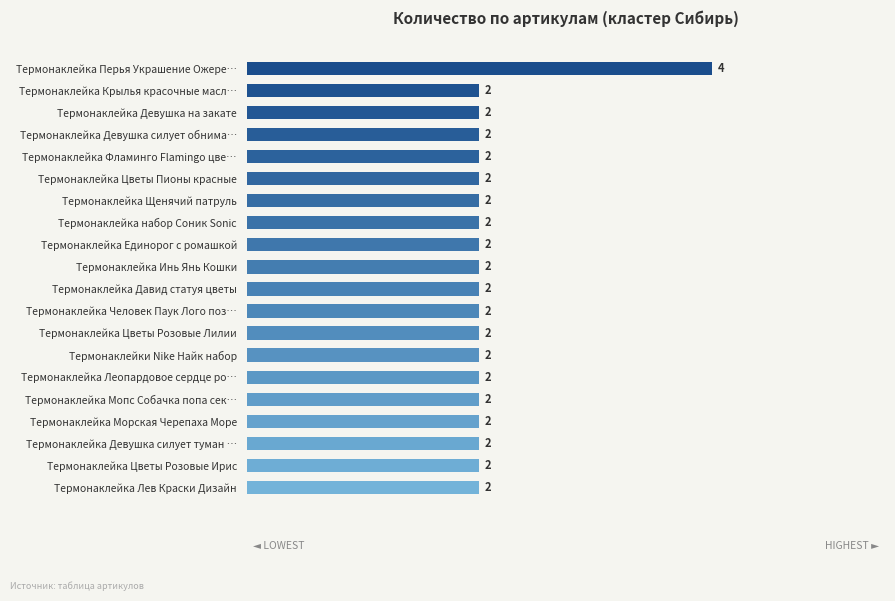

How many values are between 2 and 3?

19